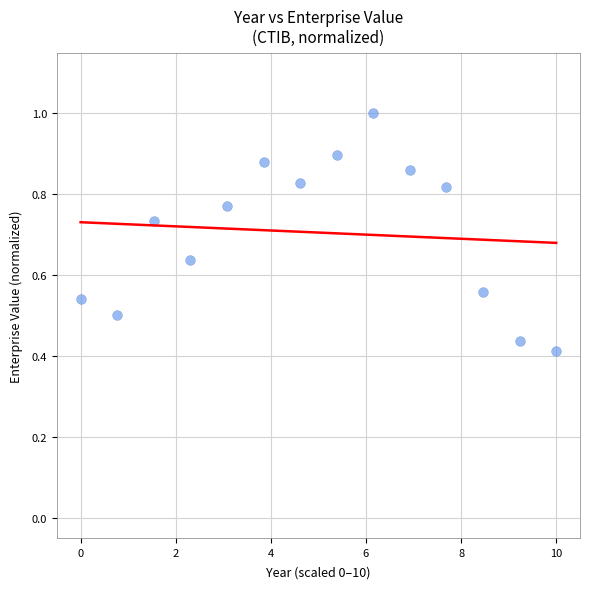

What is the range of X values (max minus min)?

10.0